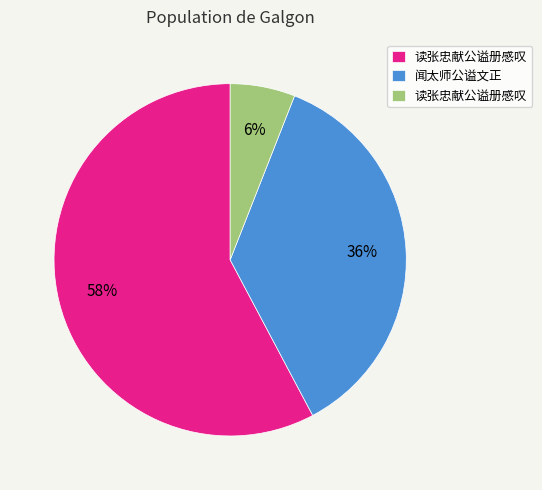

To the nearest percent, what is the difference between the largest and smallest slice percentages?

52%